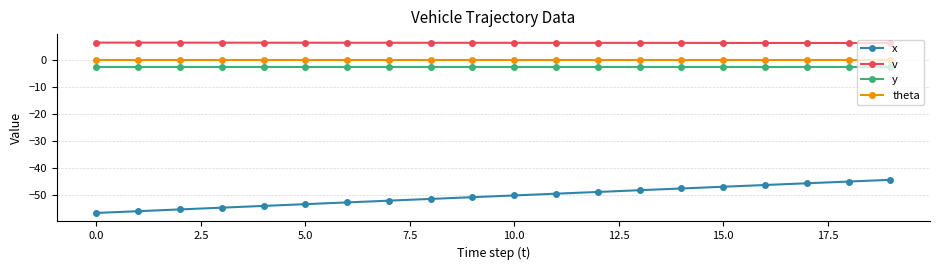

What is the value of the x point at the 1st from the left?

-56.7